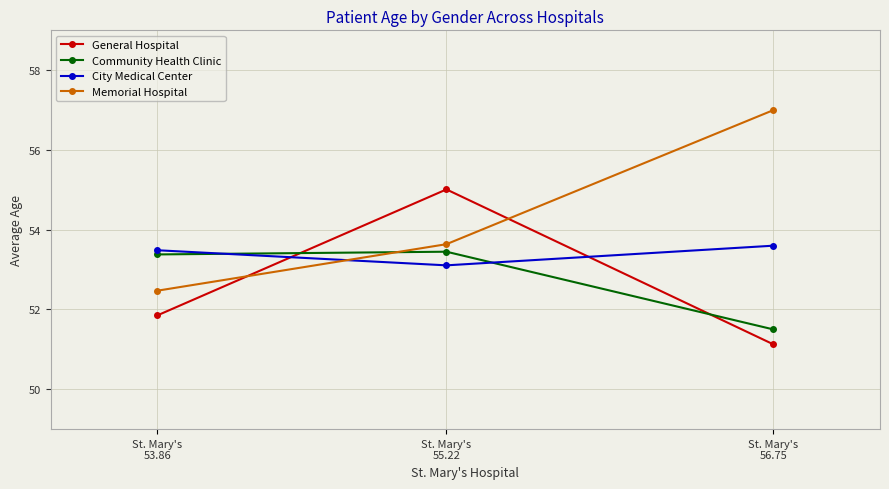

Reading left to right, extract all data points from this chart.

General Hospital: St. Mary's
53.86=51.9	St. Mary's
55.22=55.0	St. Mary's
56.75=51.1
Community Health Clinic: St. Mary's
53.86=53.4	St. Mary's
55.22=53.4	St. Mary's
56.75=51.5
City Medical Center: St. Mary's
53.86=53.5	St. Mary's
55.22=53.1	St. Mary's
56.75=53.6
Memorial Hospital: St. Mary's
53.86=52.5	St. Mary's
55.22=53.6	St. Mary's
56.75=57.0